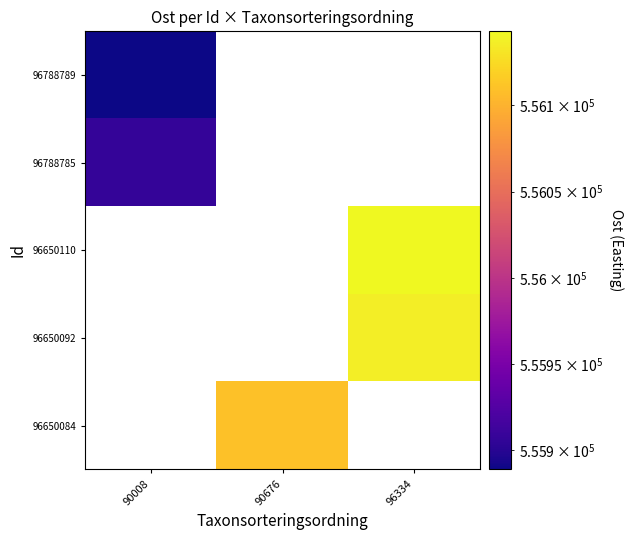

Which category has the highest value across all series?

96334